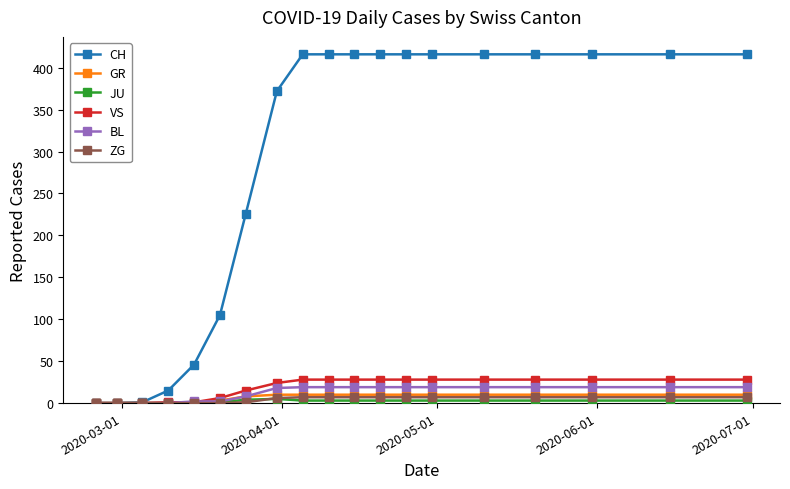

What is the greatest value displayed?

416